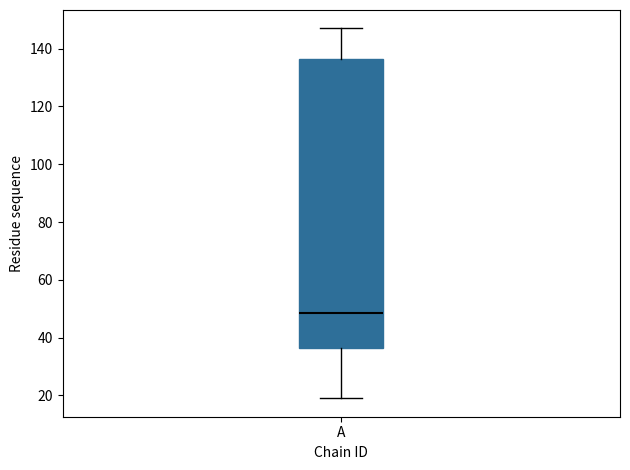

Transcribe this box plot: give where the median line is, the range the box spans, and where the two whiskers end, as read against the y-axis. The values are not printed on the chart, so give them approximately, as read against the axis.

median 48, box 36 to 136, whiskers 20 to 148